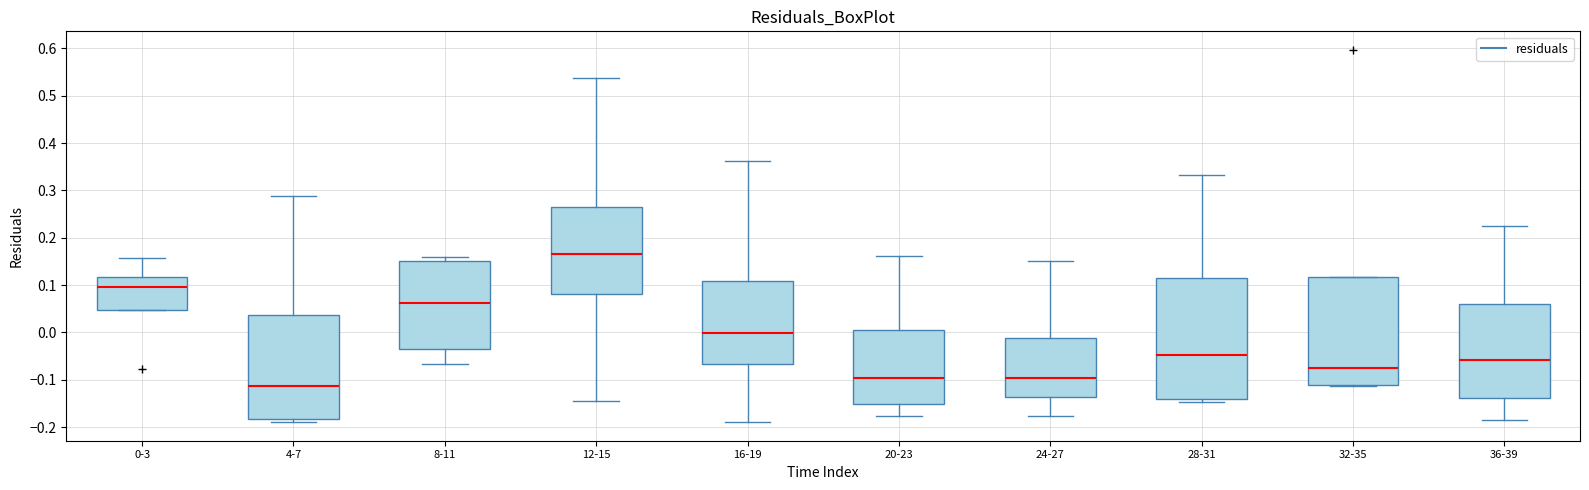

Comparing the boxes themselves (not the whiskers), which one is the tallest?

28-31